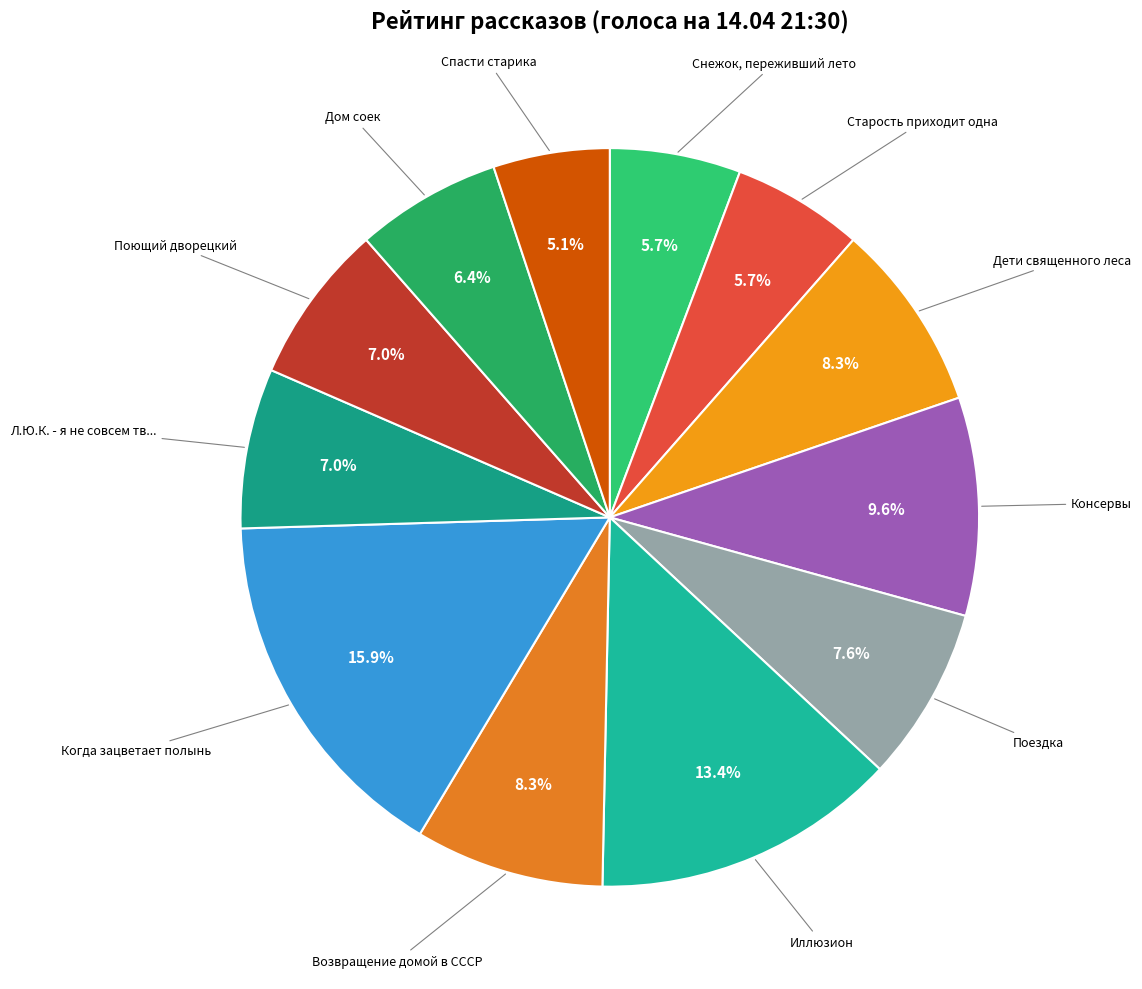

How many slices are in this pie chart?

12